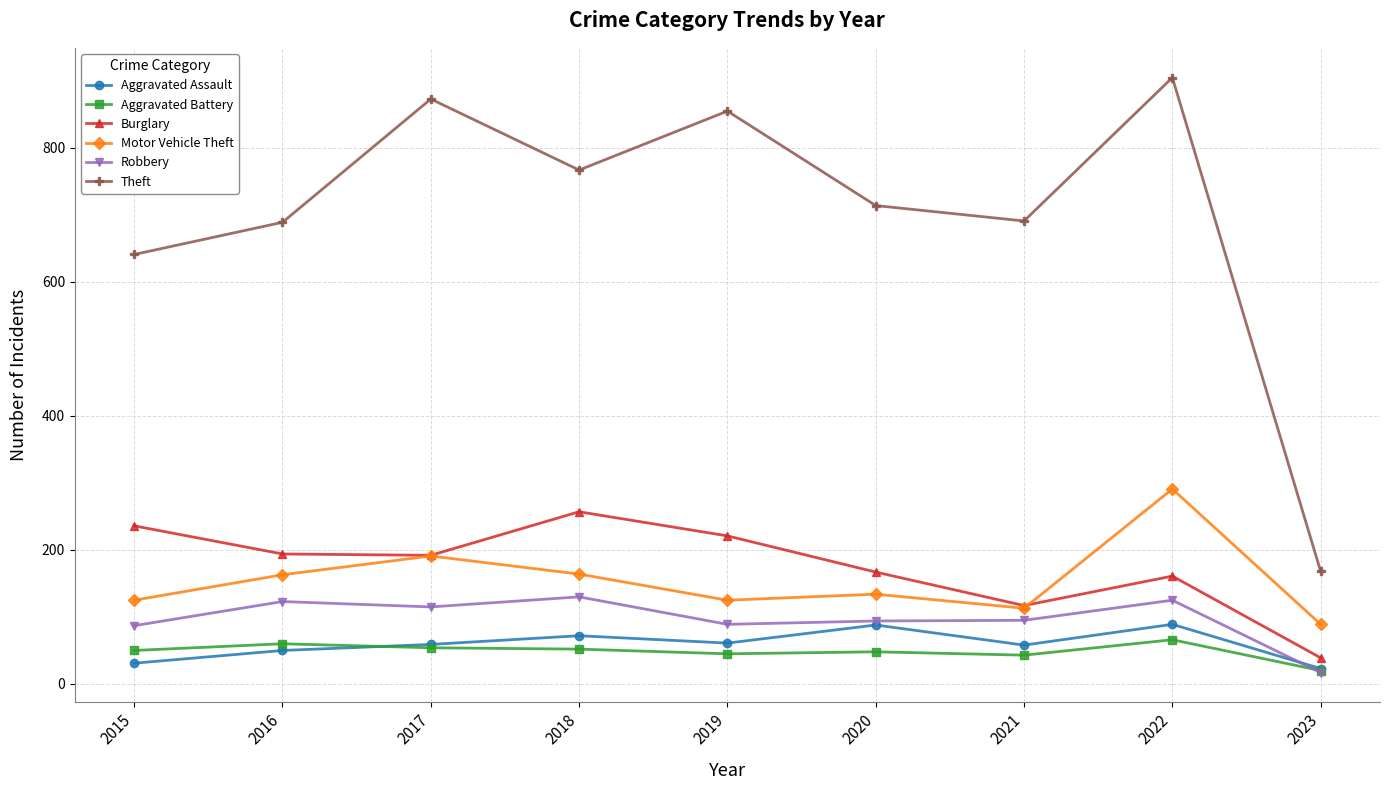

What is the average value of the Robbery series?

97